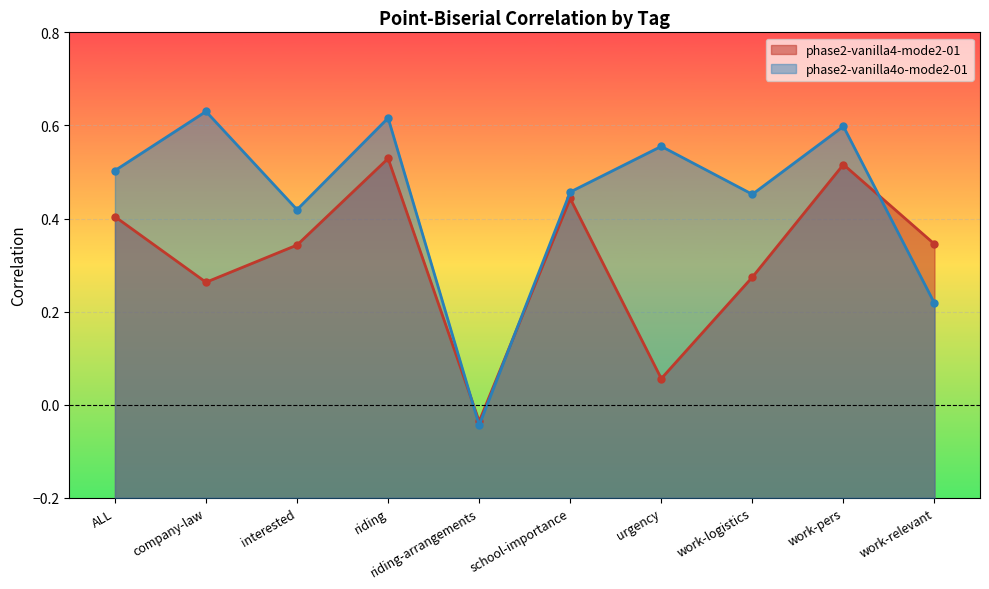

How many times do phase2-vanilla4o-mode2-01 and phase2-vanilla4-mode2-01 cross each other?

3